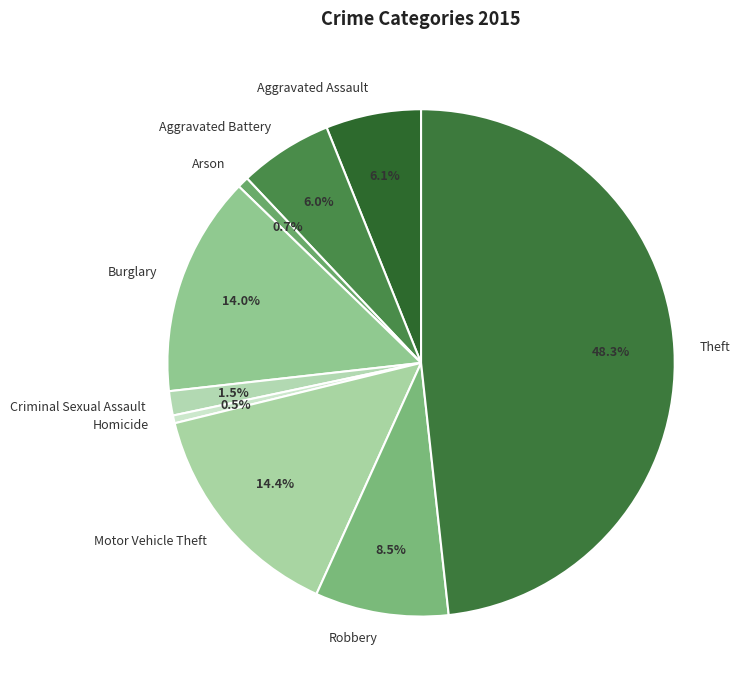

Which slice is the largest?

Theft